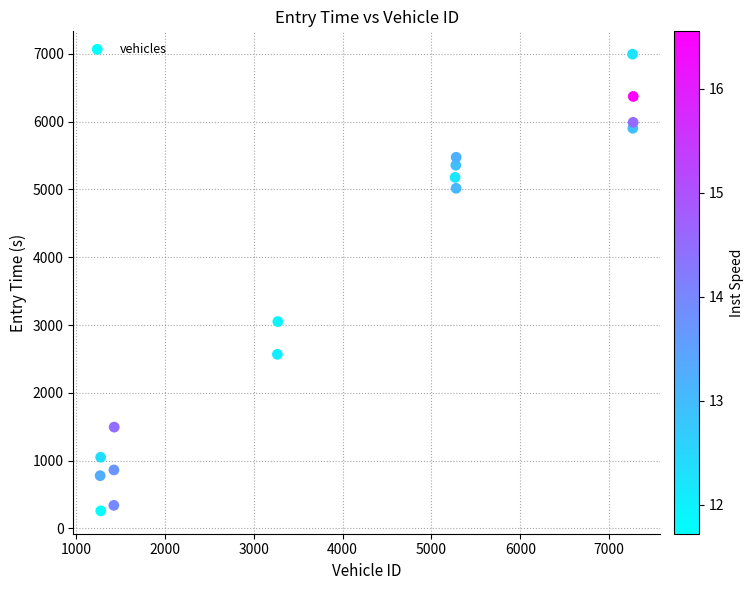

What is the range of Y values (max minus min)?

6737.1